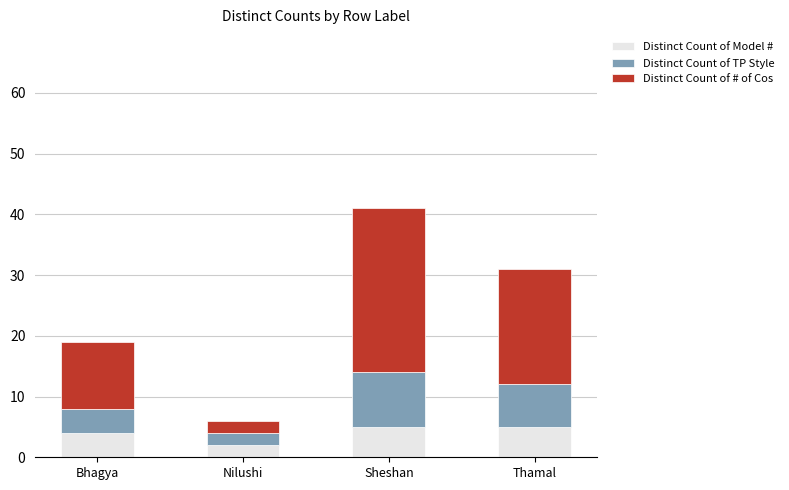

At which label does Distinct Count of Model # reach its minimum?

Nilushi